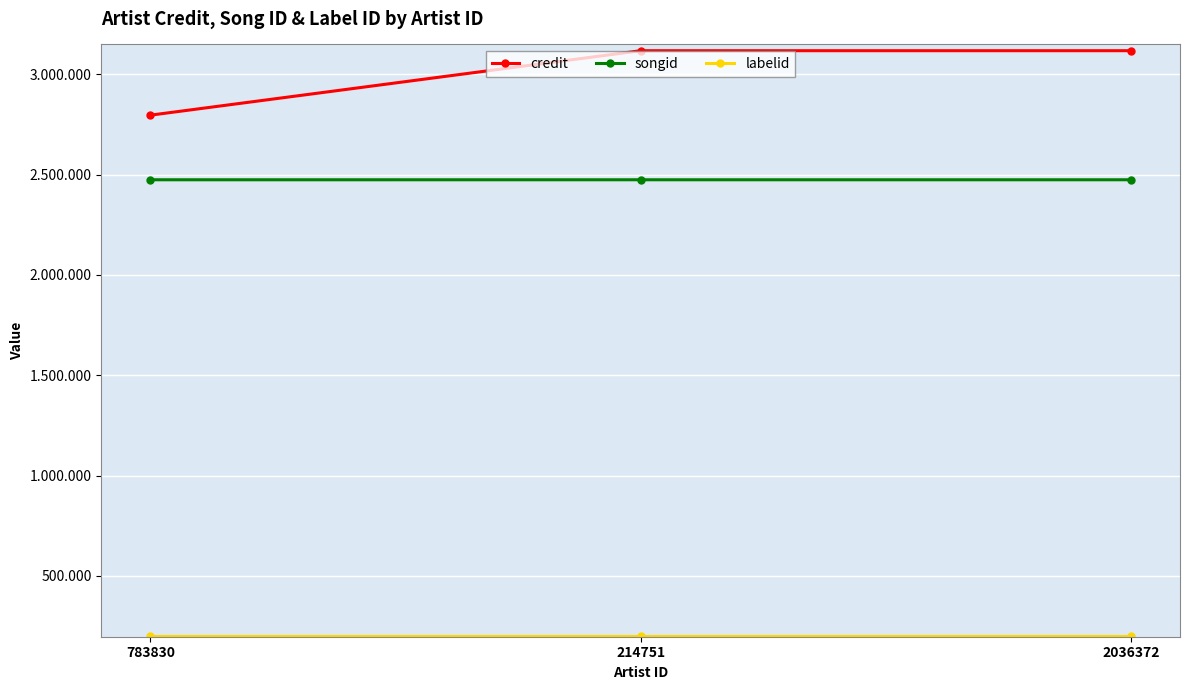

Does the chart display data point markers on the line(s)?

Yes